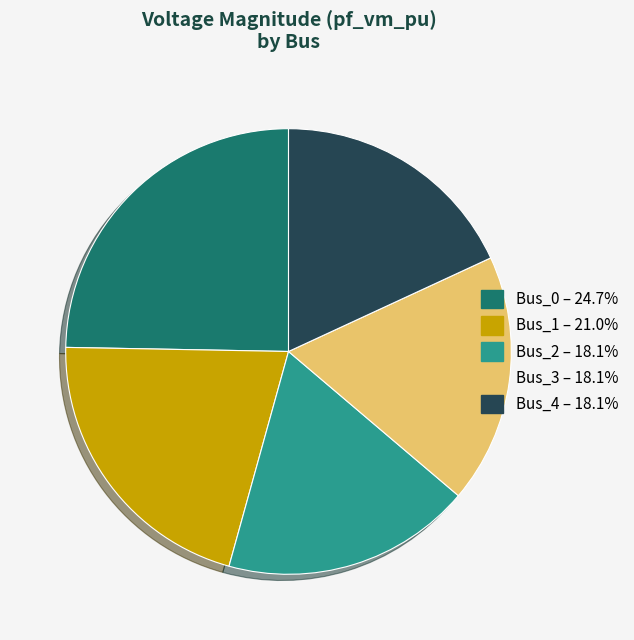

Which slice is the largest?

Bus_0